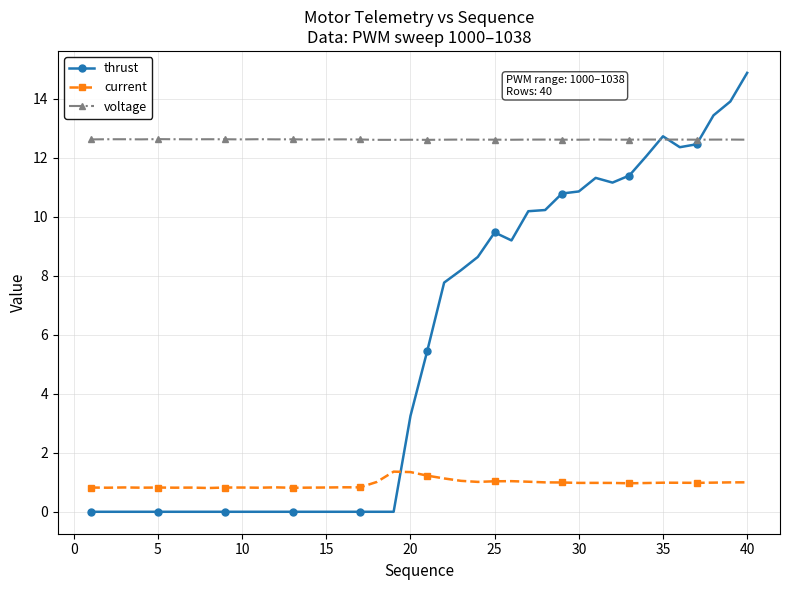

Which series has the largest range (max minus min)?

thrust